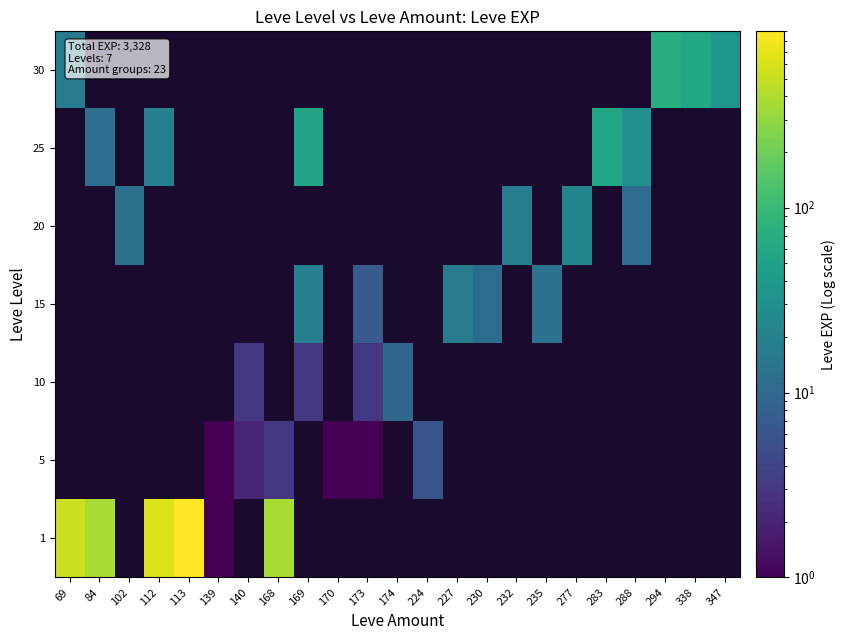

Which label corresponds to the smallest value in the chart?

139